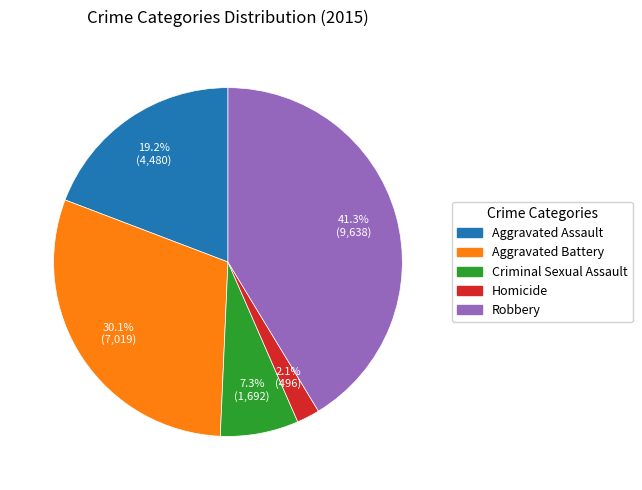

To the nearest percent, what portion does Aggravated Battery represent?

30%